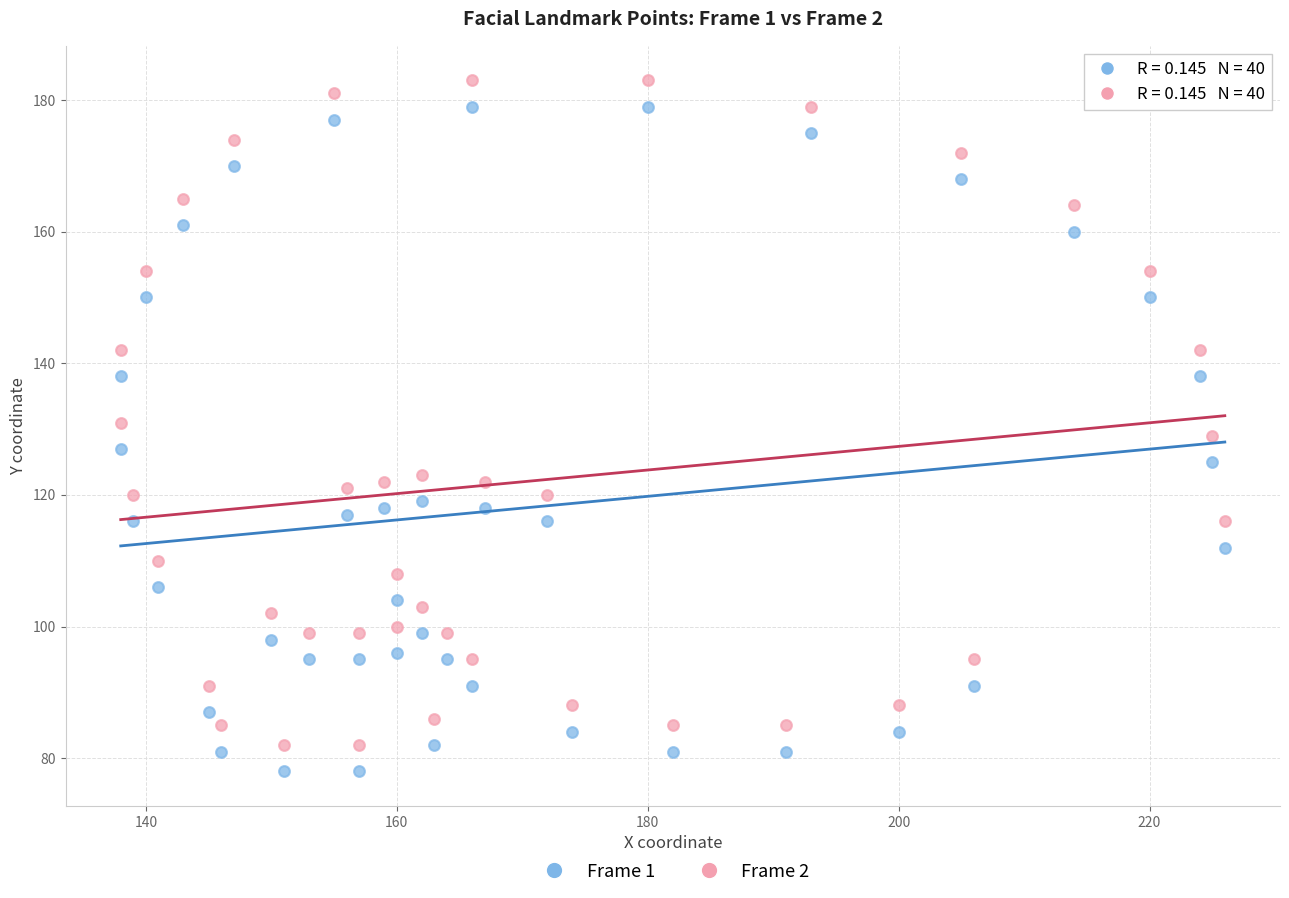

What is the X range (max minus min) for the scatter plot?

88